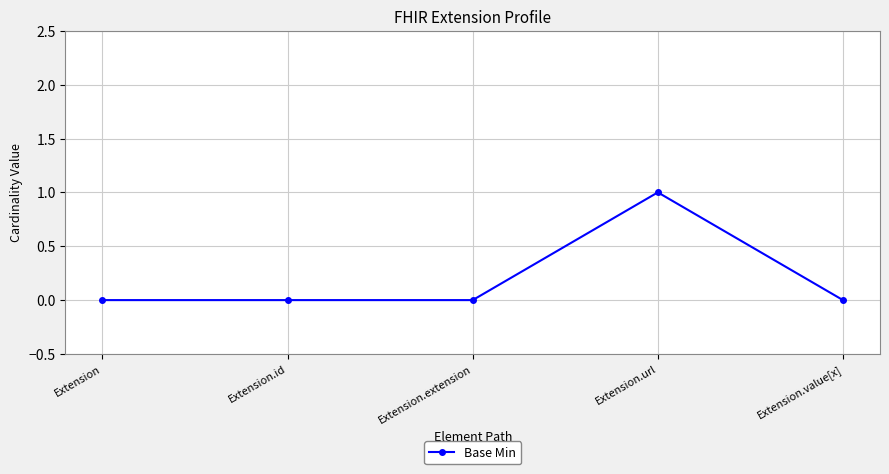

The value at Extension.extension is 0. True or false?

True